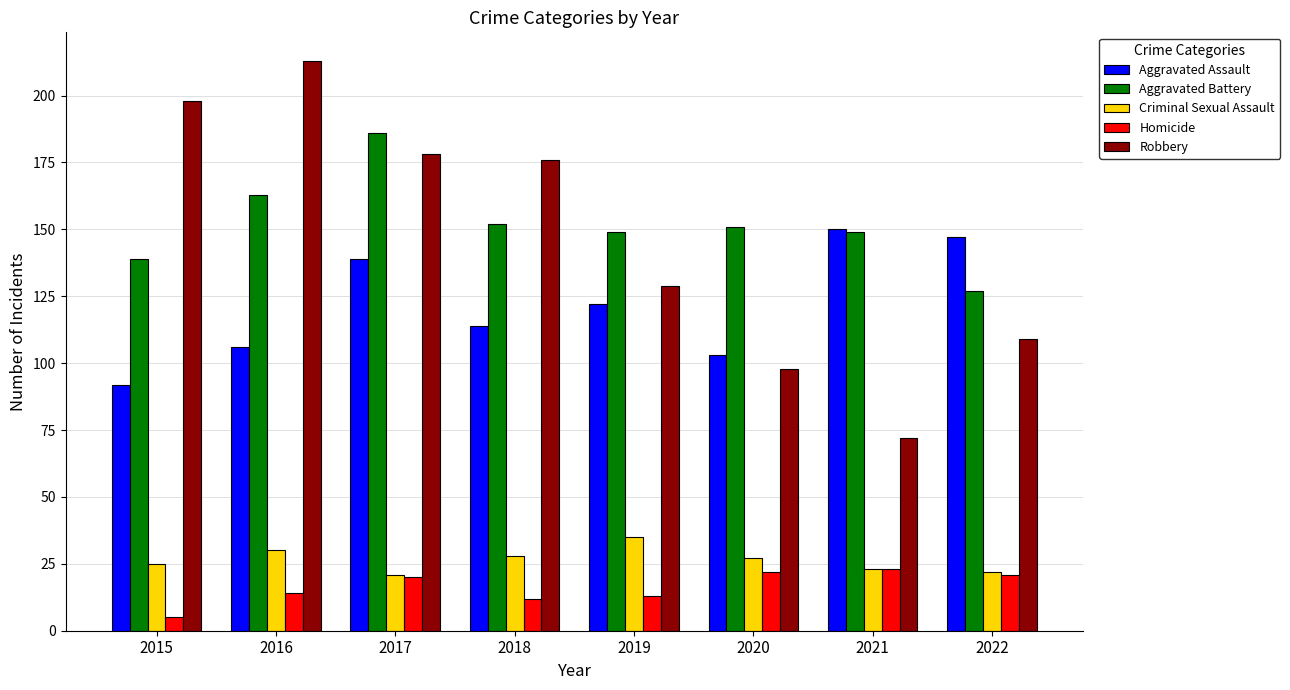

What is the minimum value for Criminal Sexual Assault?

21